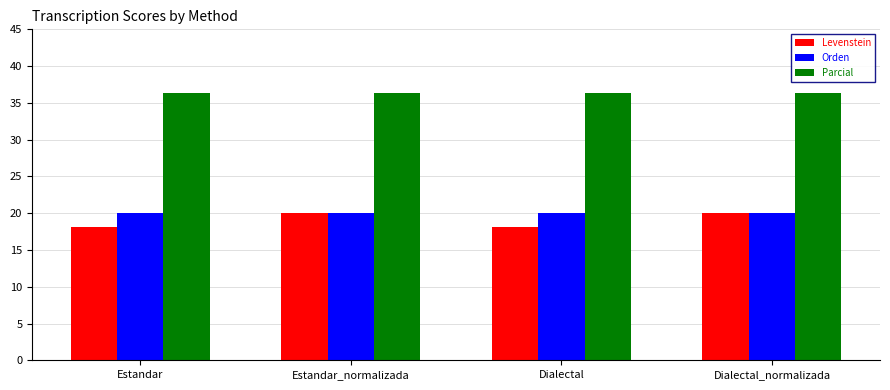

What position from the left is Dialectal?

3